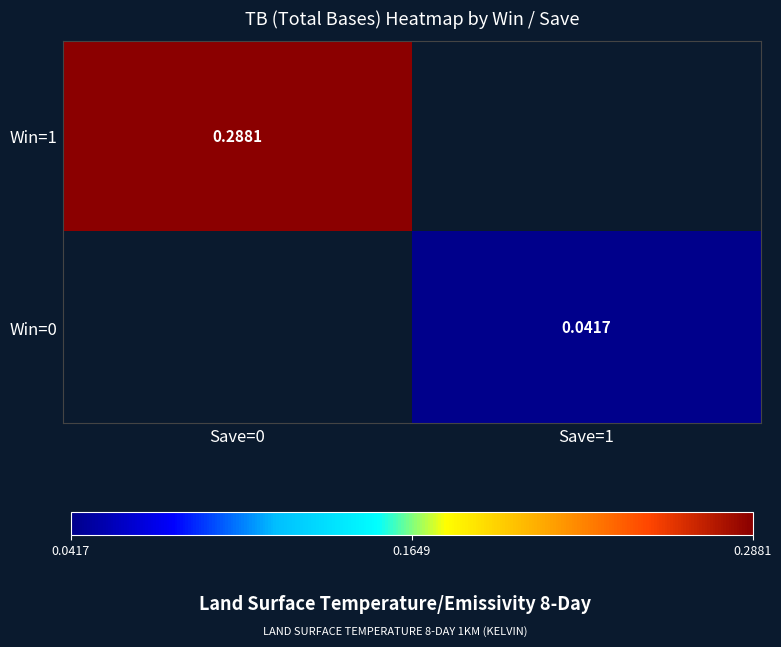

How many data points in Win=0 are above 0?

1